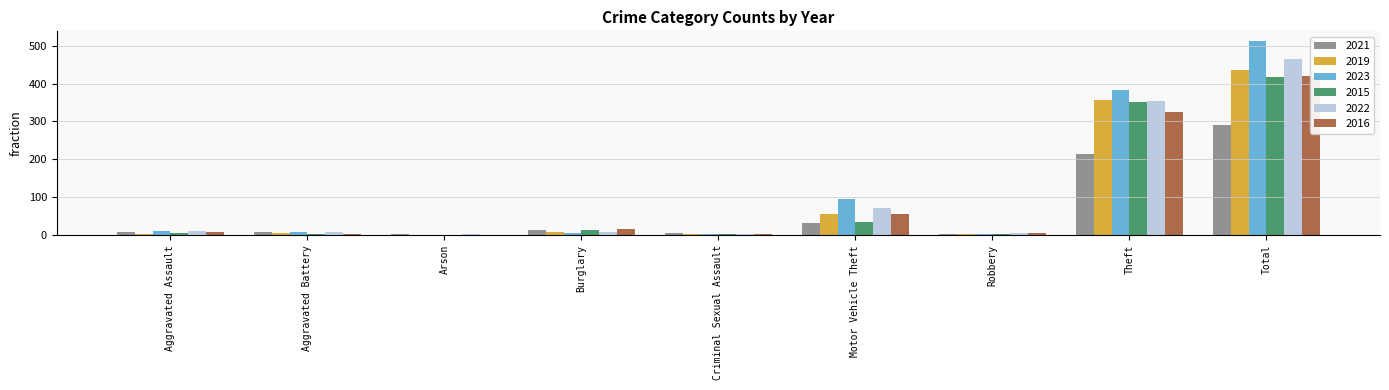

At how many categories does at least one series exceed 59?

3